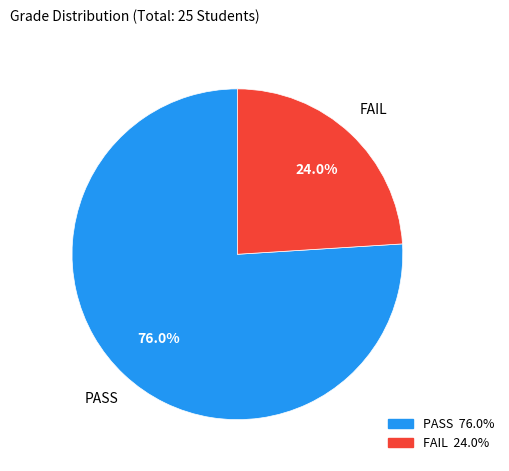

True or false: PASS accounts for 87% of the total.

False